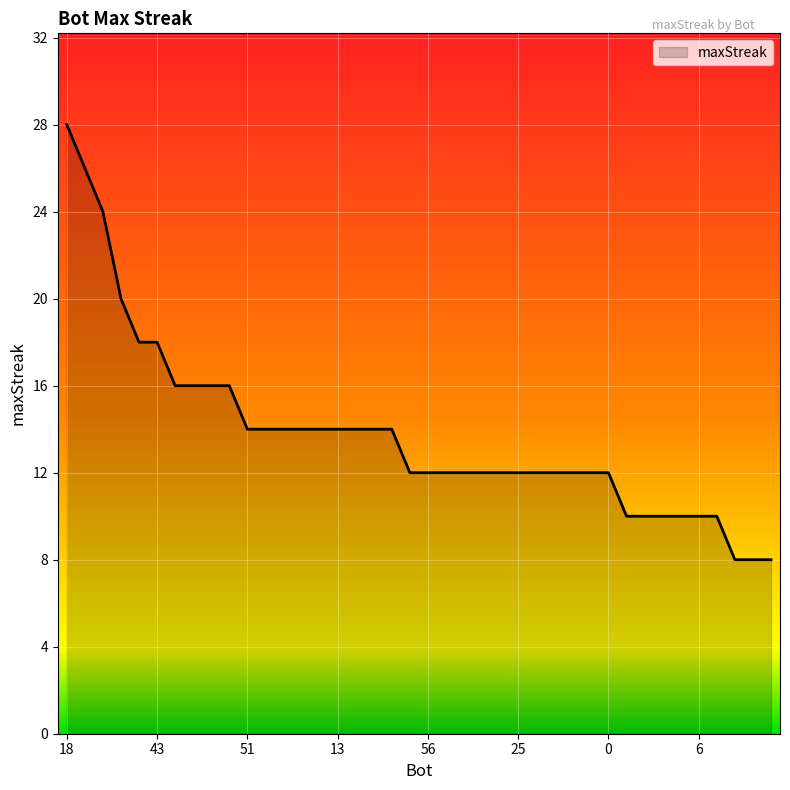

What is the smallest value displayed?

8